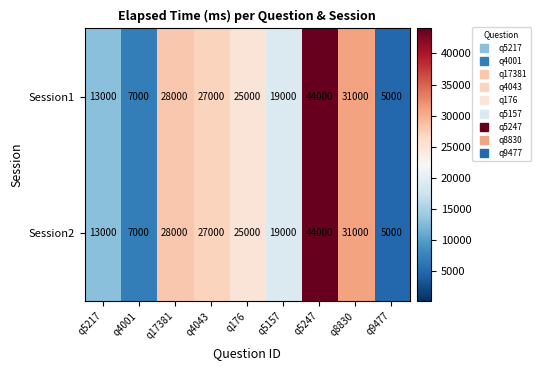

How many series are shown in this chart?

2